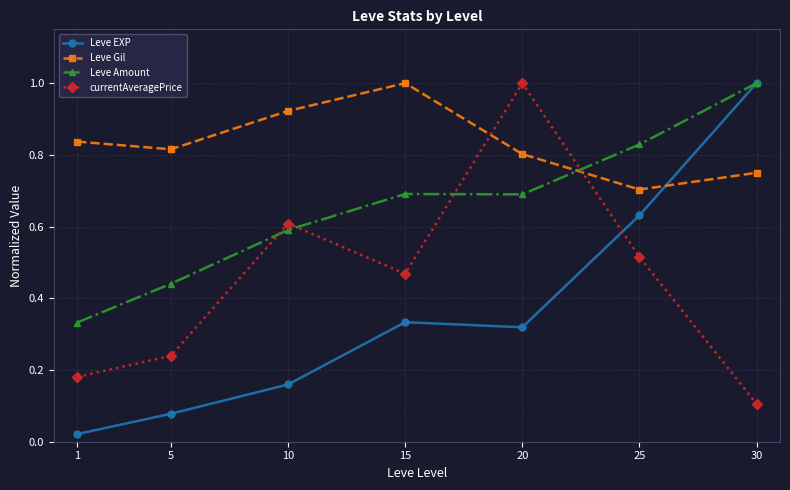

In currentAveragePrice, how many points are higher than both neighbors (excluding endpoints)?

2